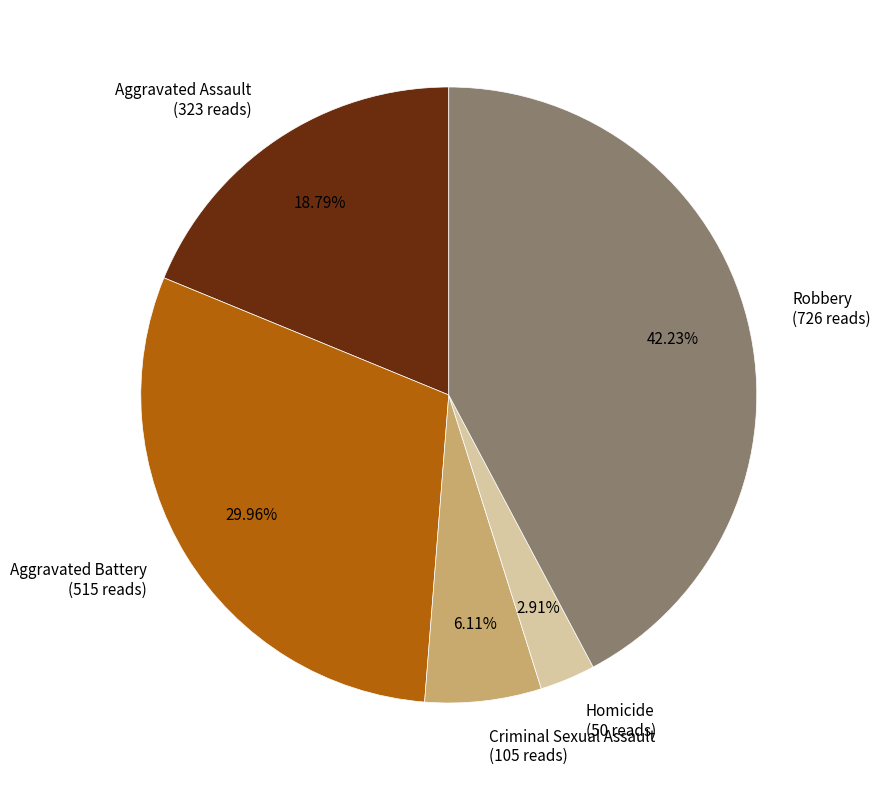

Approximately how many times larger is the value at Criminal Sexual Assault compared to Aggravated Assault?

0.3